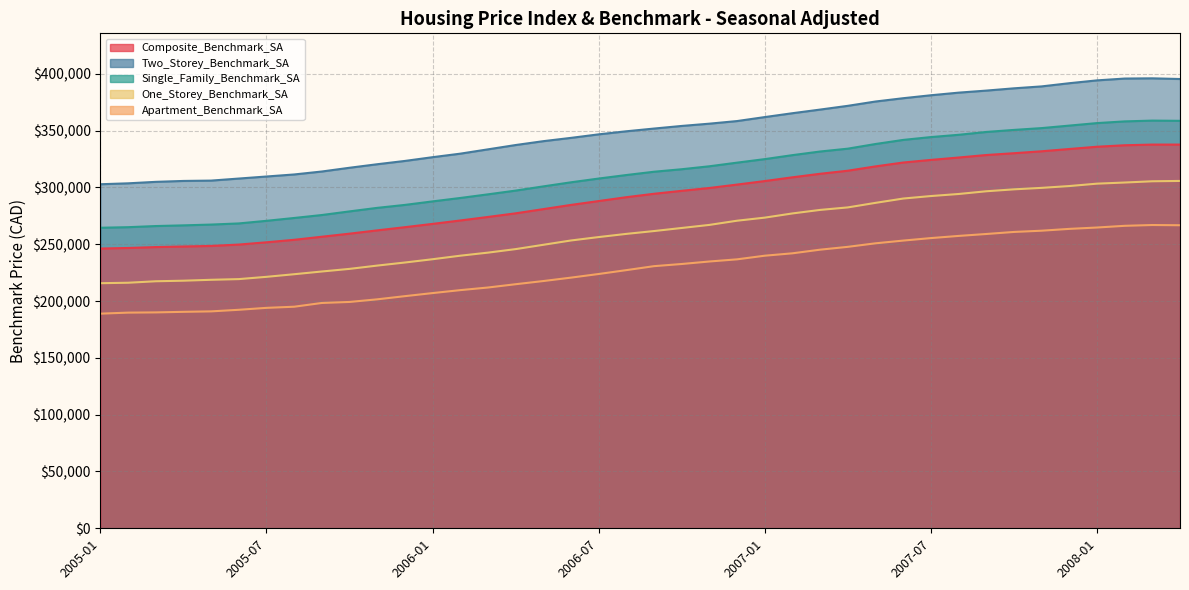

Reading left to right, extract all data points from this chart.

Composite_Benchmark_SA: 2005-01=246200	2005-02=246700	2005-03=247500	2005-04=248000	2005-05=248500	2005-06=249700	2005-07=251700	2005-08=253900	2005-09=256600	2005-10=259300	2005-11=262200	2005-12=265000	2006-01=267900	2006-02=270900	2006-03=274000	2006-04=277200	2006-05=280900	2006-06=284600	2006-07=288000	2006-08=291400	2006-09=294400	2006-10=297000	2006-11=299500	2006-12=302500	2007-01=305600	2007-02=308900	2007-03=312000	2007-04=314700	2007-05=318500	2007-06=321900	2007-07=324200	2007-08=326300	2007-09=328500	2007-10=330100	2007-11=331800	2007-12=333800	2008-01=335800	2008-02=337100	2008-03=337700	2008-04=337700
Two_Storey_Benchmark_SA: 2005-01=302800	2005-02=303600	2005-03=304900	2005-04=305700	2005-05=306000	2005-06=307800	2005-07=309600	2005-08=311400	2005-09=314000	2005-10=317300	2005-11=320400	2005-12=323300	2006-01=326600	2006-02=329700	2006-03=333500	2006-04=337300	2006-05=340700	2006-06=343600	2006-07=346700	2006-08=349400	2006-09=351800	2006-10=354100	2006-11=356100	2006-12=358400	2007-01=361900	2007-02=365300	2007-03=368500	2007-04=371800	2007-05=375600	2007-06=378500	2007-07=381100	2007-08=383400	2007-09=385200	2007-10=387200	2007-11=388900	2007-12=391700	2008-01=394200	2008-02=395800	2008-03=396000	2008-04=395400
Single_Family_Benchmark_SA: 2005-01=264500	2005-02=265000	2005-03=266000	2005-04=266600	2005-05=267300	2005-06=268300	2005-07=270600	2005-08=273100	2005-09=275700	2005-10=278900	2005-11=282000	2005-12=284600	2006-01=287700	2006-02=290700	2006-03=293900	2006-04=297200	2006-05=300900	2006-06=304500	2006-07=307800	2006-08=310900	2006-09=313800	2006-10=316000	2006-11=318600	2006-12=321800	2007-01=324900	2007-02=328400	2007-03=331600	2007-04=334100	2007-05=338200	2007-06=341800	2007-07=344300	2007-08=346300	2007-09=348800	2007-10=350600	2007-11=352200	2007-12=354400	2008-01=356600	2008-02=358100	2008-03=358800	2008-04=358600
One_Storey_Benchmark_SA: 2005-01=215700	2005-02=216100	2005-03=217400	2005-04=217900	2005-05=218700	2005-06=219300	2005-07=221300	2005-08=223600	2005-09=226000	2005-10=228300	2005-11=231200	2005-12=233900	2006-01=236800	2006-02=239900	2006-03=242600	2006-04=245700	2006-05=249500	2006-06=253300	2006-07=256300	2006-08=259100	2006-09=261600	2006-10=264300	2006-11=267000	2006-12=270700	2007-01=273400	2007-02=277100	2007-03=280200	2007-04=282400	2007-05=286400	2007-06=290200	2007-07=292400	2007-08=294200	2007-09=296600	2007-10=298300	2007-11=299600	2007-12=301200	2008-01=303300	2008-02=304300	2008-03=305400	2008-04=305700
Apartment_Benchmark_SA: 2005-01=188900	2005-02=189800	2005-03=190000	2005-04=190500	2005-05=190900	2005-06=192300	2005-07=194000	2005-08=195000	2005-09=198300	2005-10=199200	2005-11=201500	2005-12=204300	2006-01=207000	2006-02=209600	2006-03=211900	2006-04=214800	2006-05=217600	2006-06=220600	2006-07=223800	2006-08=227200	2006-09=230700	2006-10=232600	2006-11=234800	2006-12=236700	2007-01=239900	2007-02=242000	2007-03=245200	2007-04=247700	2007-05=250800	2007-06=253200	2007-07=255400	2007-08=257300	2007-09=259000	2007-10=260800	2007-11=261900	2007-12=263500	2008-01=264700	2008-02=266200	2008-03=266900	2008-04=266700